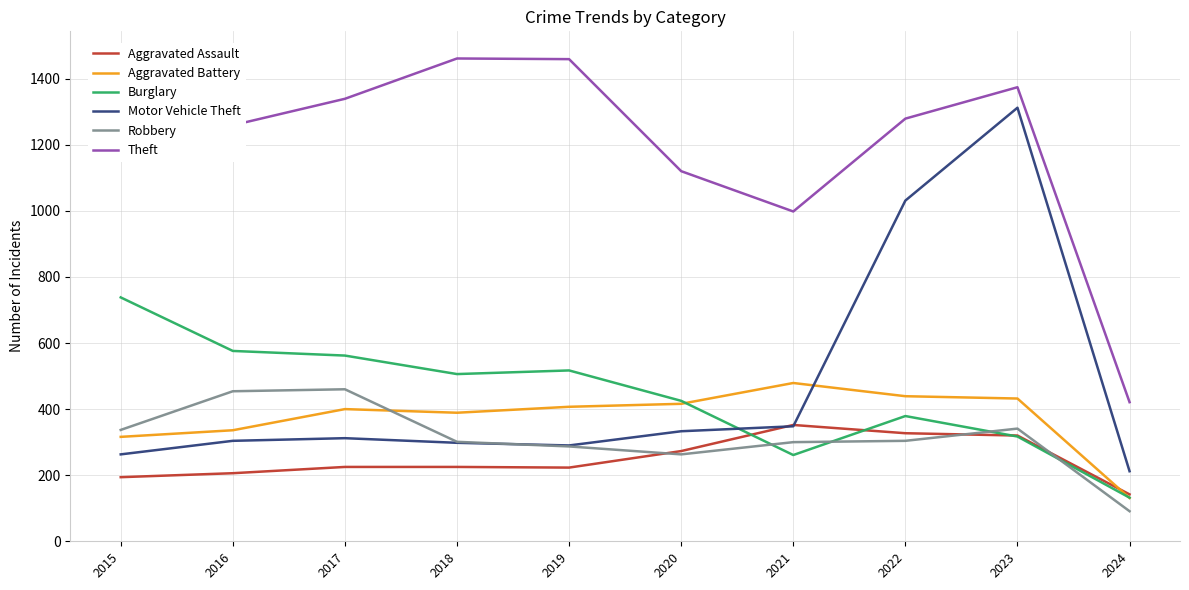

Between 2019 and 2024, which series saw the biggest shift?

Theft